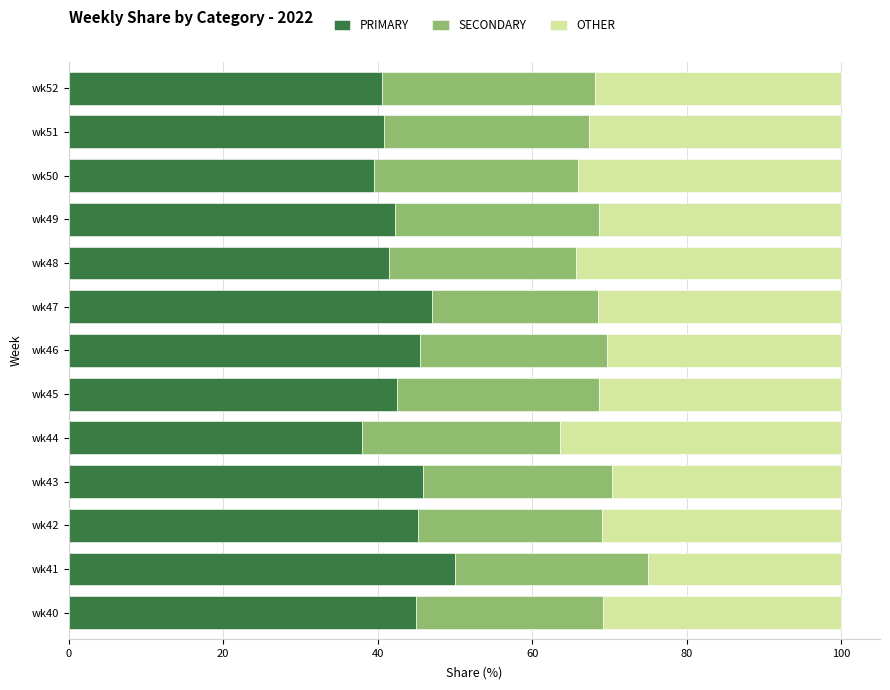

What is the maximum value for PRIMARY?

50.0